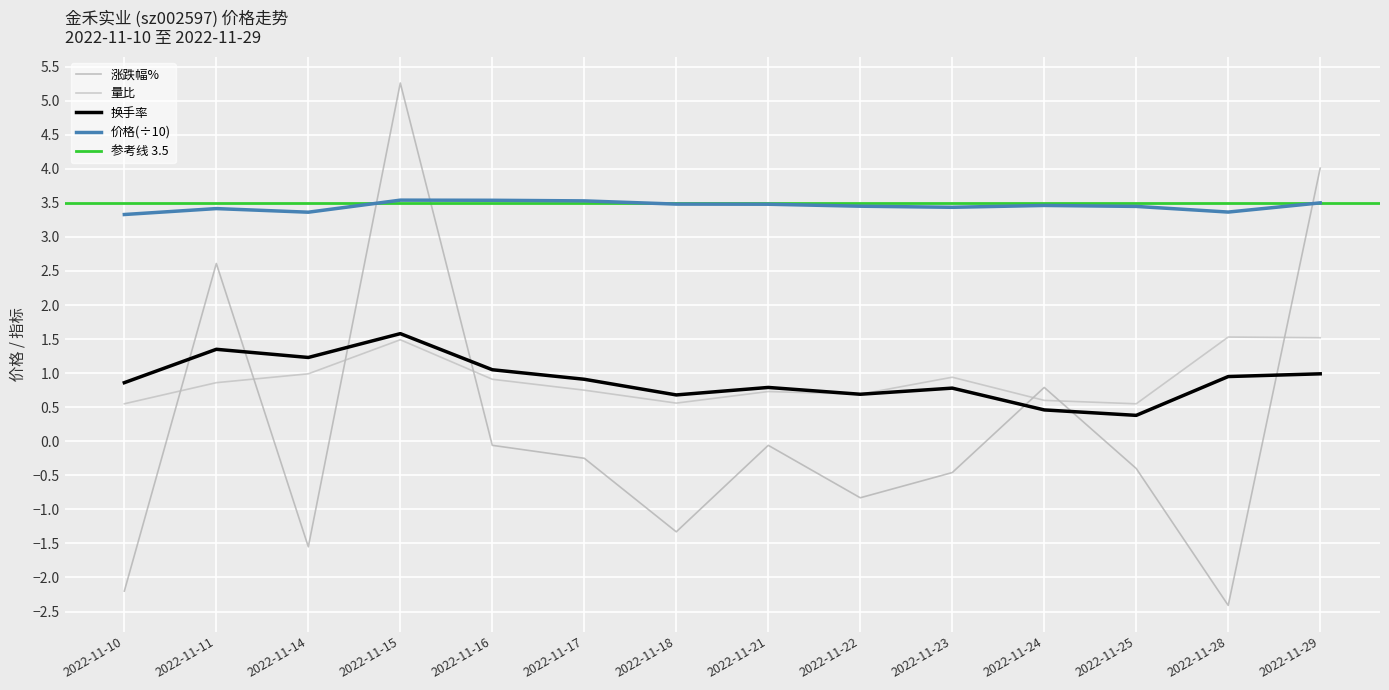

Rank the series by their maximum value, from highest to lowest.

涨跌幅%, 价格, 换手率, 量比